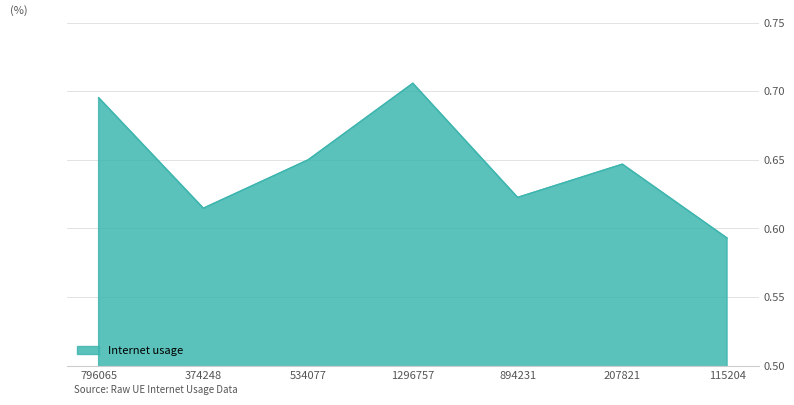

Which label corresponds to the smallest value in the chart?

115204